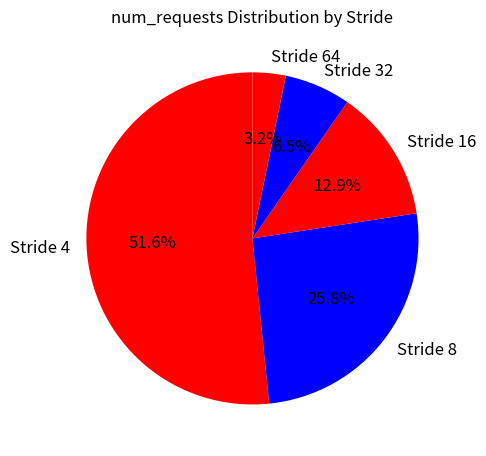

To the nearest percent, what portion does Stride 8 represent?

26%